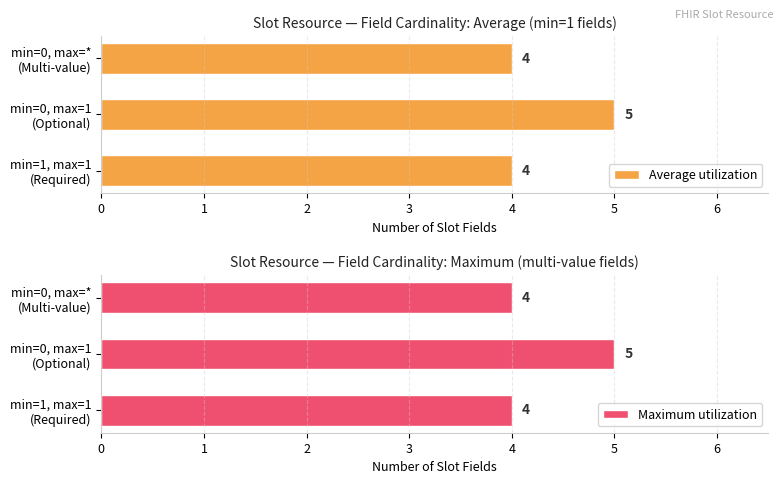

Rank the series at min=0, max=1 (Optional) from lowest to highest value.

Average utilization, Maximum utilization